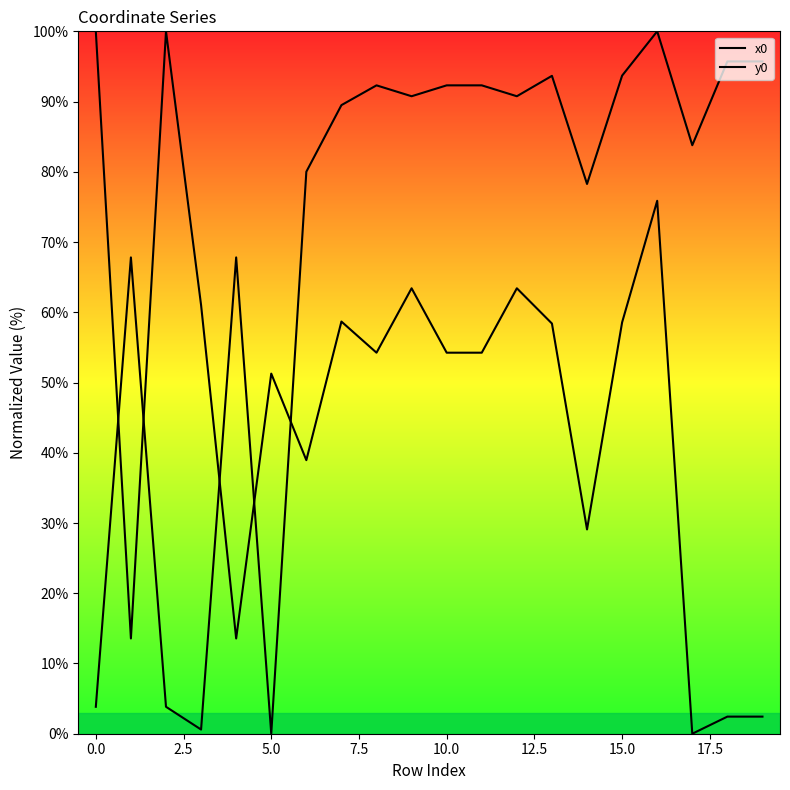

What is the average value of the y0 series?

70.6